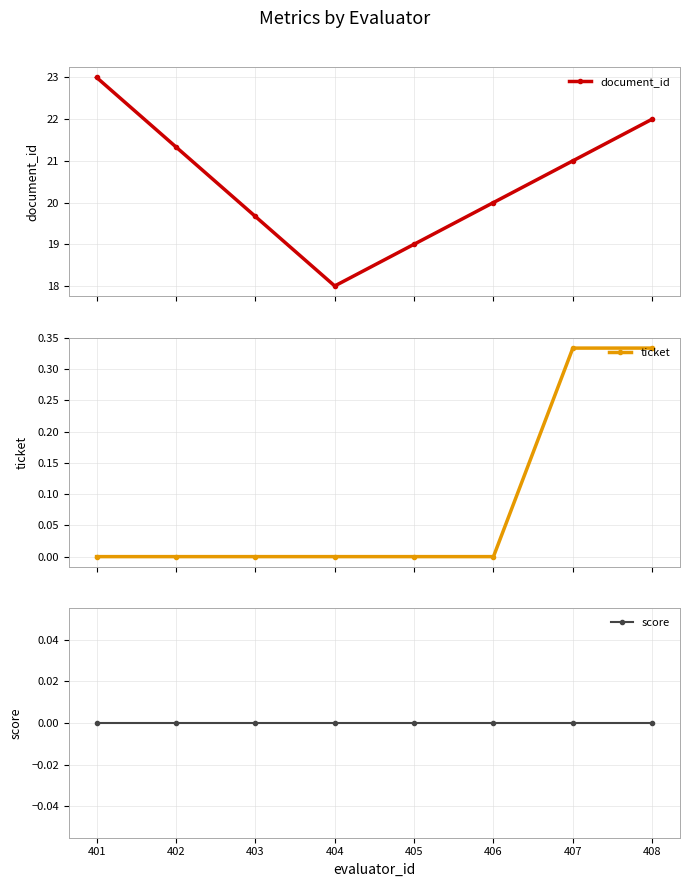

List the labels in order of ticket value, smallest first.

401, 402, 403, 404, 405, 406, 407, 408